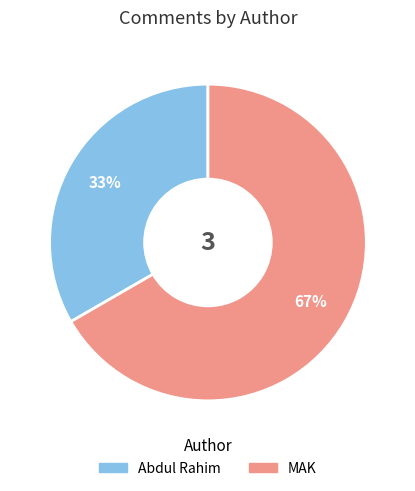

Rank the categories by value from lowest to highest.

Abdul Rahim, MAK